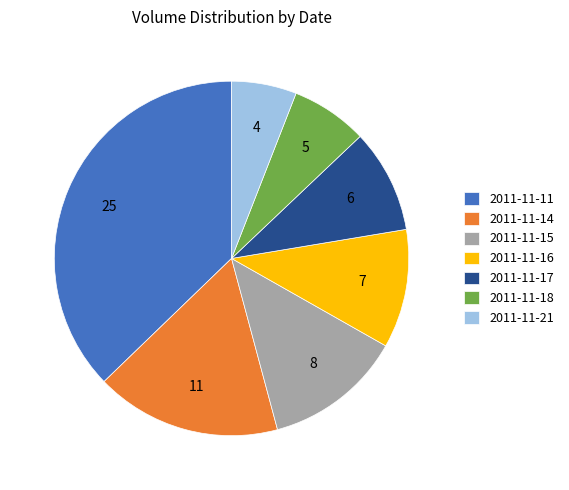

Which has a higher value, 2011-11-17 or 2011-11-15?

2011-11-15